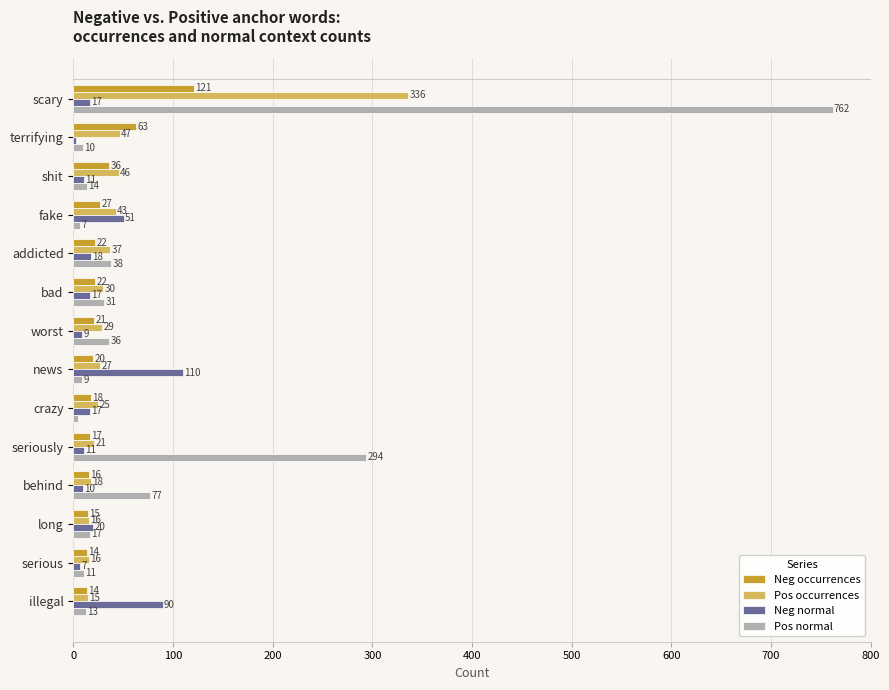

What is the difference between the maximum and minimum values in the Pos occurrences series?

321